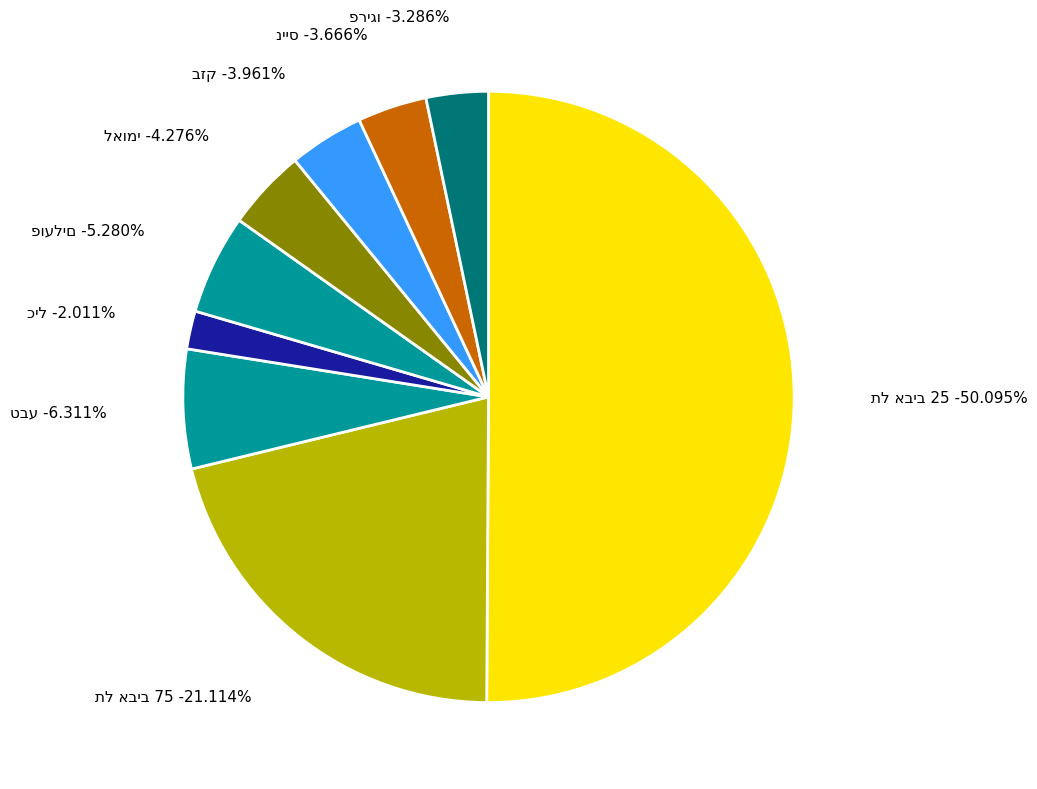

What percentage is the כיל slice, to the nearest percent?

2%